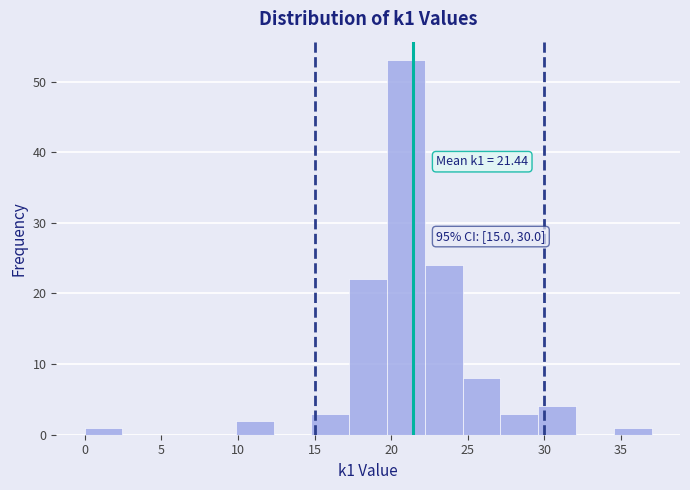

Over which range of the x-axis is the bar tallest?

19.5 to 22.0